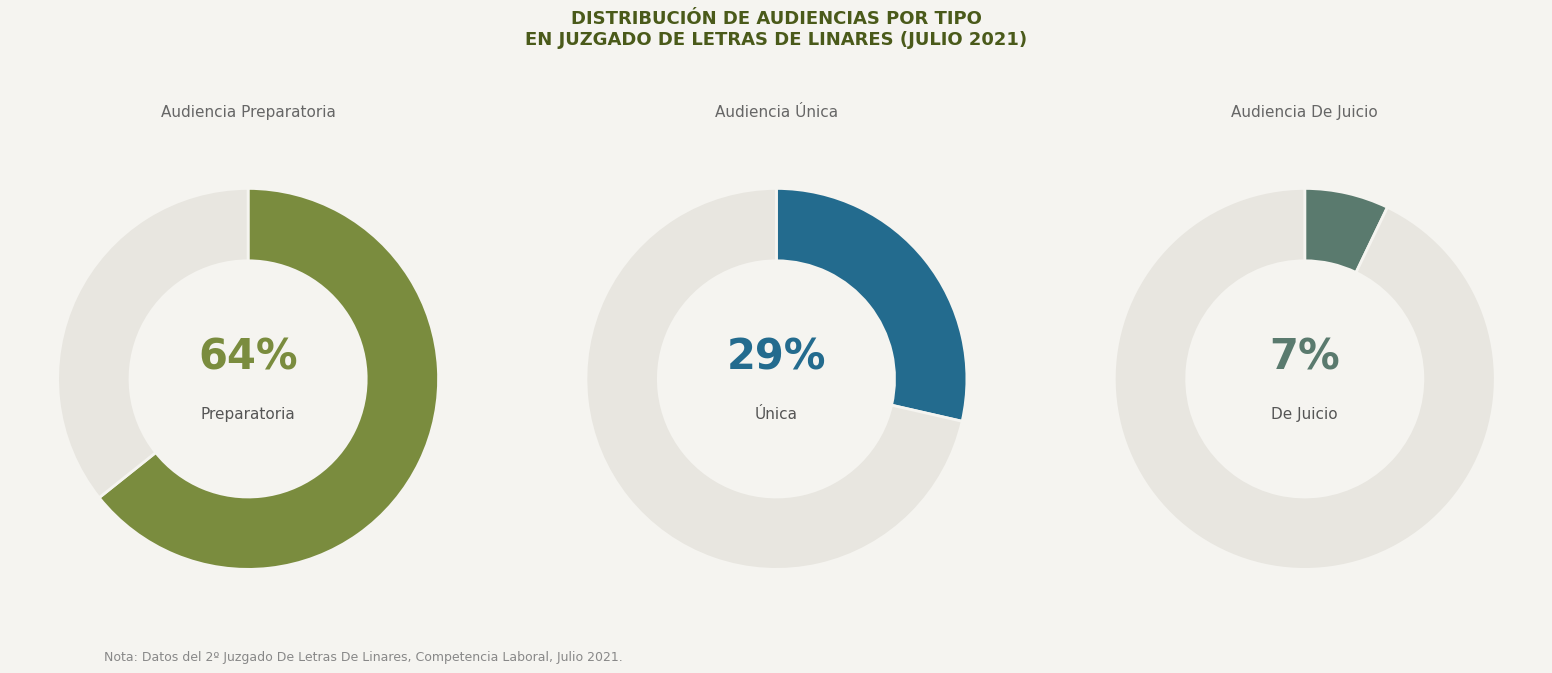

To the nearest percent, what is the difference between the largest and smallest slice percentages?

57%